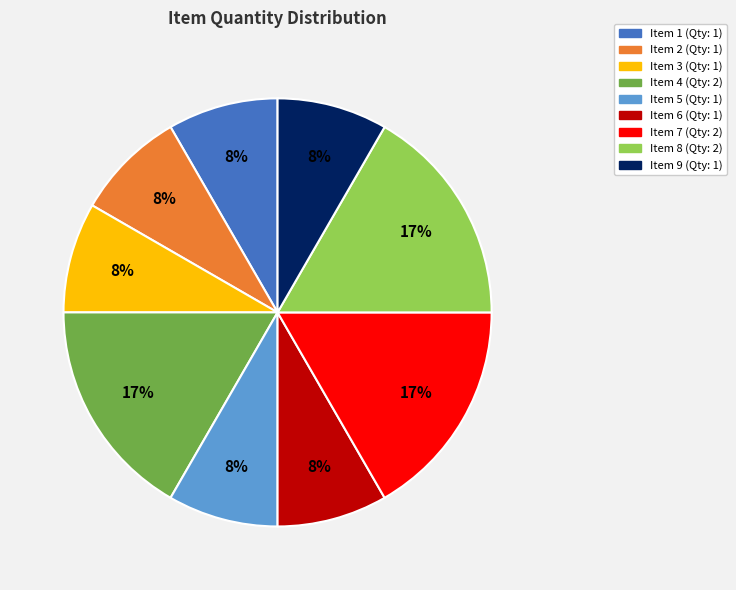

Combined, do Item 6 and Item 1 account for over 50%?

No